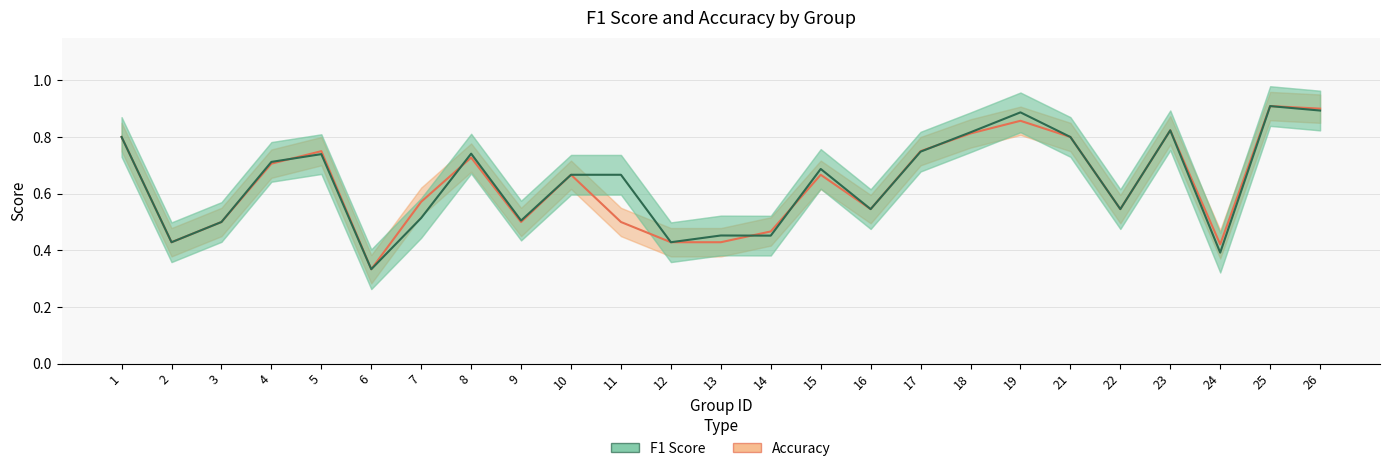

Reading left to right, list all the values displayed in this chart.

accuracy: 0.8	0.4	0.5	0.7	0.8	0.3	0.6	0.7	0.5	0.7	0.5	0.4	0.4	0.5	0.7	0.5	0.8	0.8	0.9	0.8	0.5	0.8	0.4	0.9	0.9
f1: 0.8	0.4	0.5	0.7	0.7	0.3	0.5	0.7	0.5	0.7	0.7	0.4	0.5	0.5	0.7	0.5	0.7	0.8	0.9	0.8	0.5	0.8	0.4	0.9	0.9